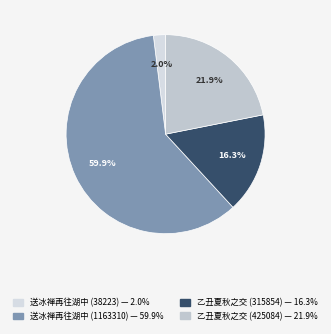

How many segments does this pie chart have?

4